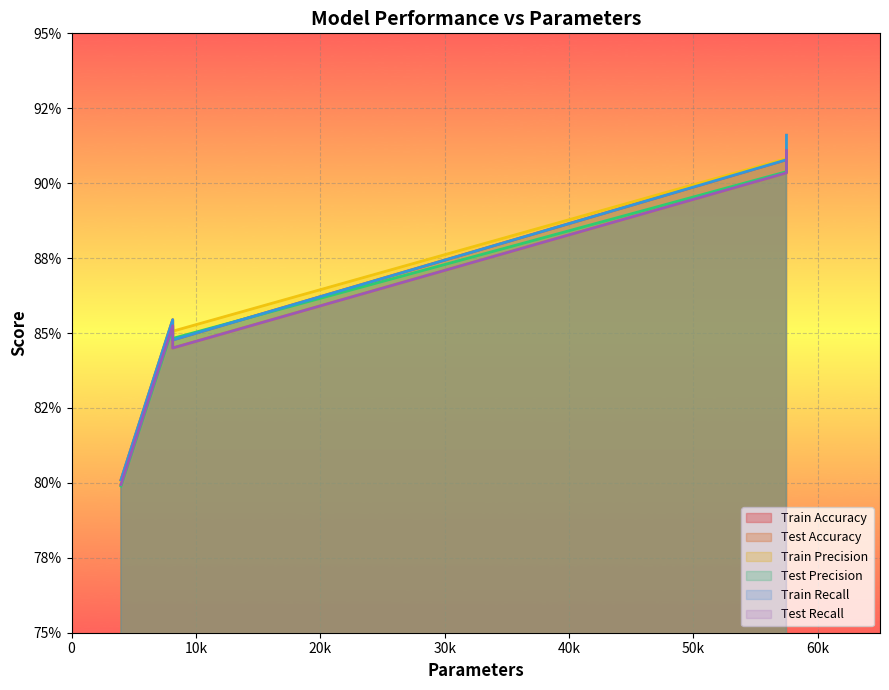

Reading left to right, extract all data points from this chart.

Train Accuracy: Config 5=0.8	Config 1=0.9	Config 2=0.8	Config 3=0.9	Config 4=0.9
Test Accuracy: Config 5=0.8	Config 1=0.9	Config 2=0.8	Config 3=0.9	Config 4=0.9
Train Precision: Config 5=0.8	Config 1=0.9	Config 2=0.9	Config 3=0.9	Config 4=0.9
Test Precision: Config 5=0.8	Config 1=0.9	Config 2=0.8	Config 3=0.9	Config 4=0.9
Train Recall: Config 5=0.8	Config 1=0.9	Config 2=0.8	Config 3=0.9	Config 4=0.9
Test Recall: Config 5=0.8	Config 1=0.9	Config 2=0.8	Config 3=0.9	Config 4=0.9